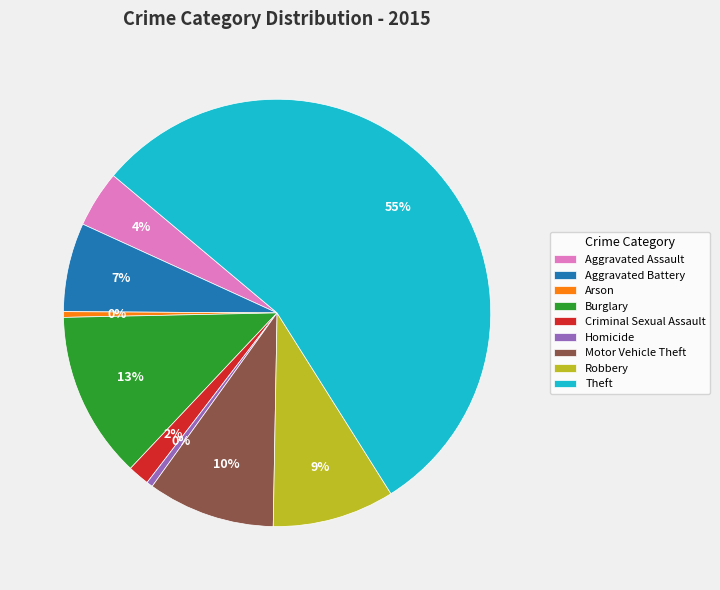

To the nearest percent, what is the average slice percentage?

11%